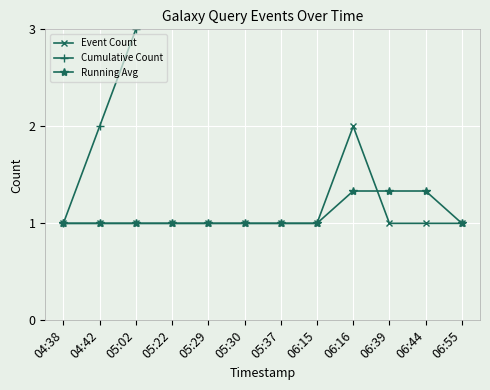

True or false: Event Count and Cumulative Count intersect in this chart.

False